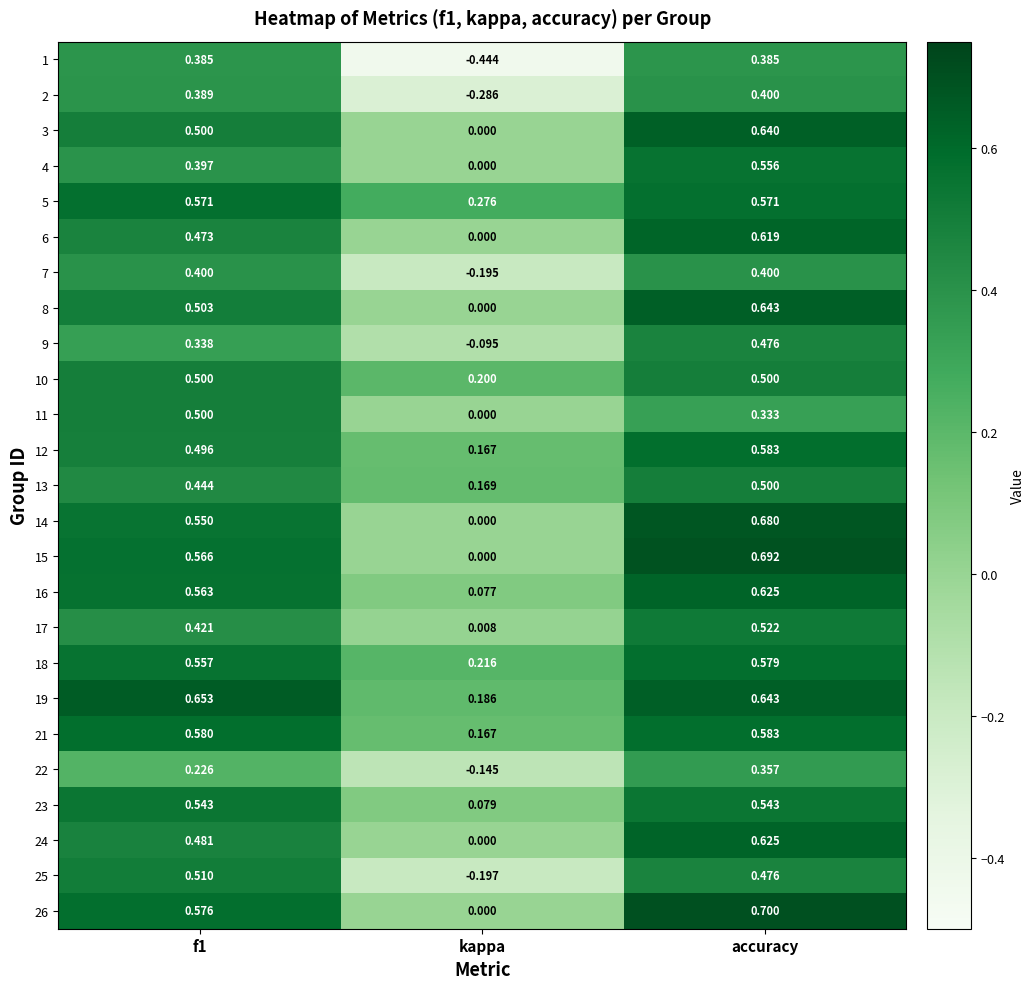

At which category does the chart reach its minimum across all series?

kappa